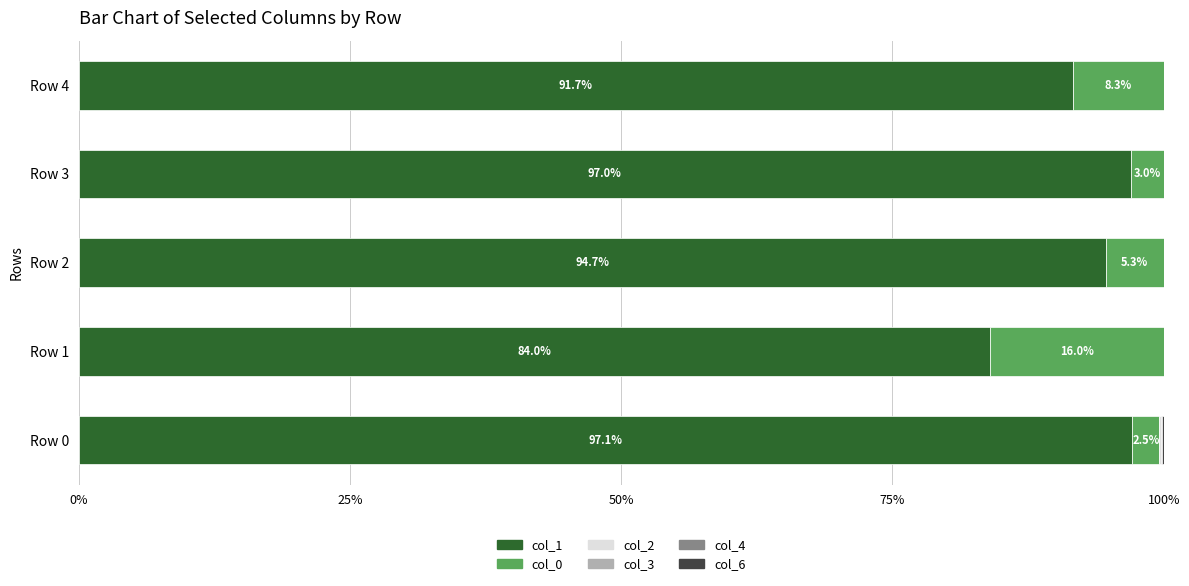

What is the maximum value for col_1?

97.1